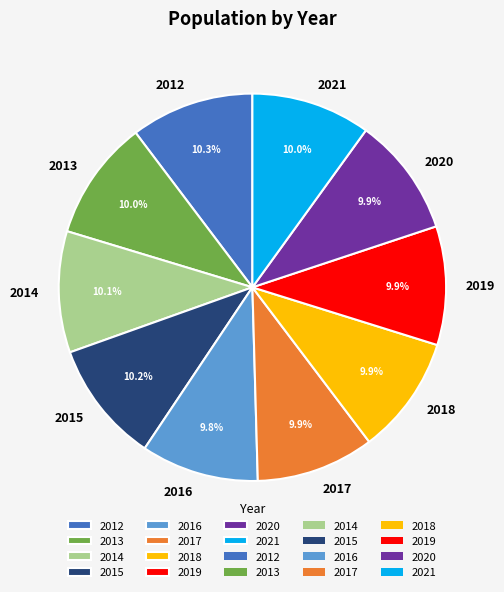

Does 2017 account for over 50% of the chart?

No